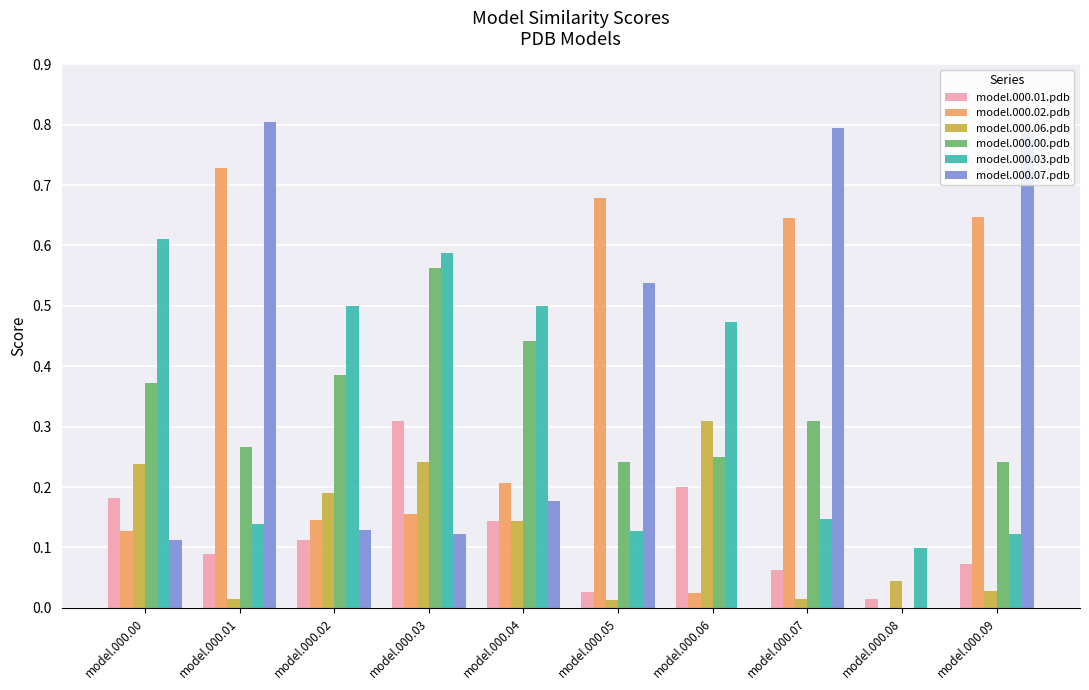

Is the value of model.000.00.pdb at model.000.02 greater than the value of model.000.03.pdb at model.000.08?

Yes